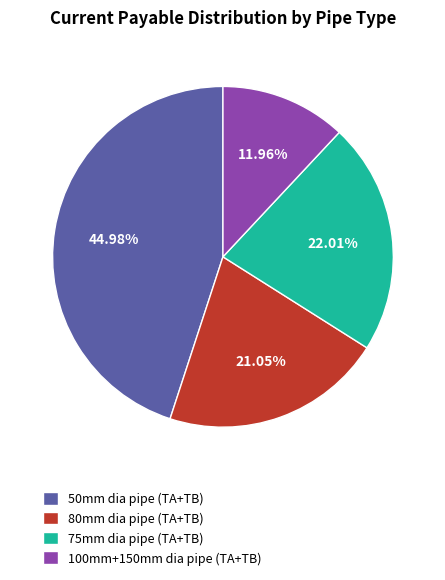

Which has a higher value, 75mm dia pipe (TA+TB) or 80mm dia pipe (TA+TB)?

75mm dia pipe (TA+TB)